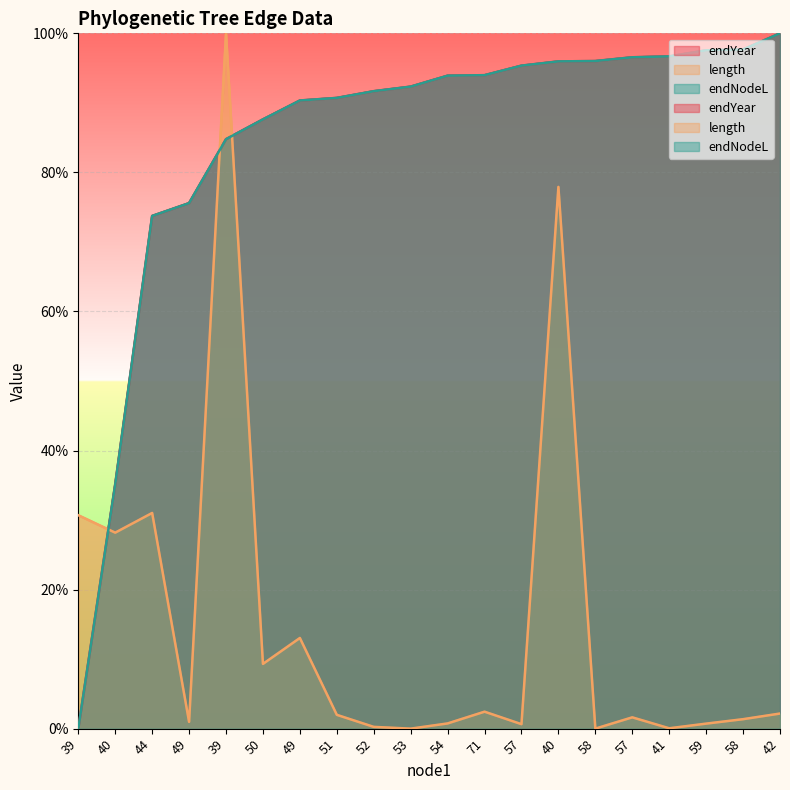

Which has a higher value, 59 or 52?

59